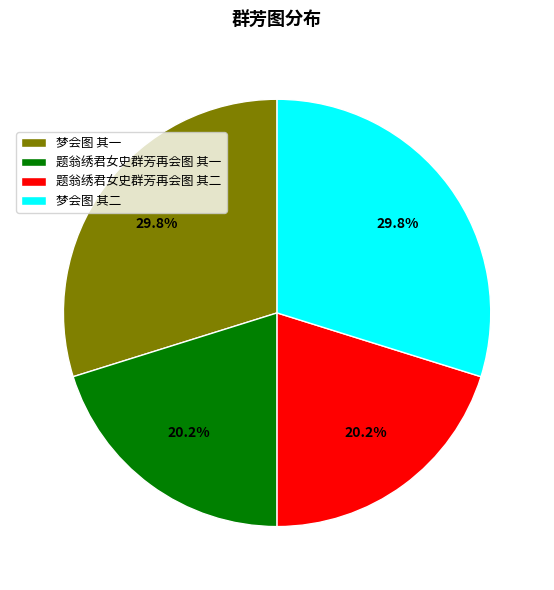

Combined, what portion of the pie is 梦会图 其二 and 题翁绣君女史群芳再会图 其二?

50.0%